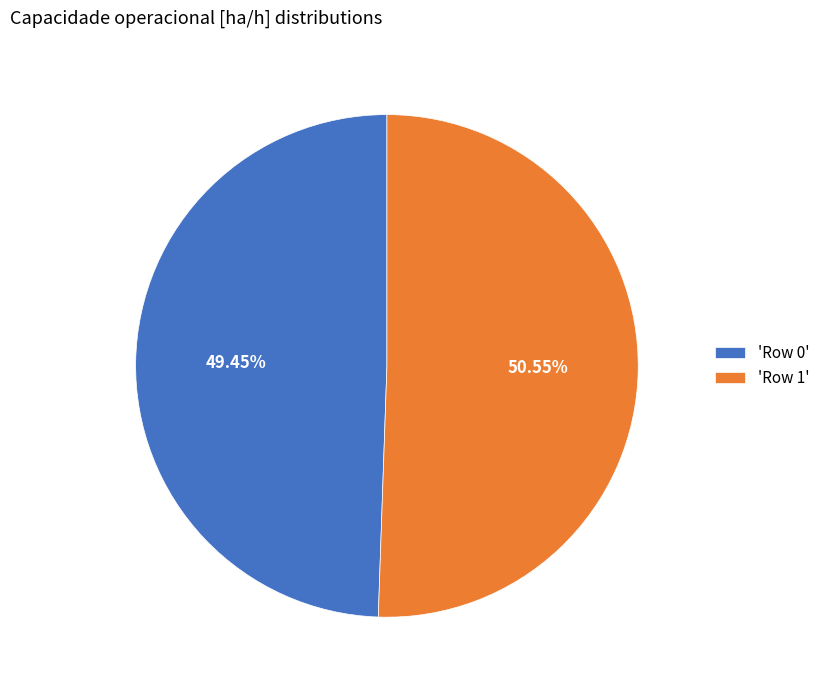

Does 'Row 1' account for over 50% of the chart?

Yes